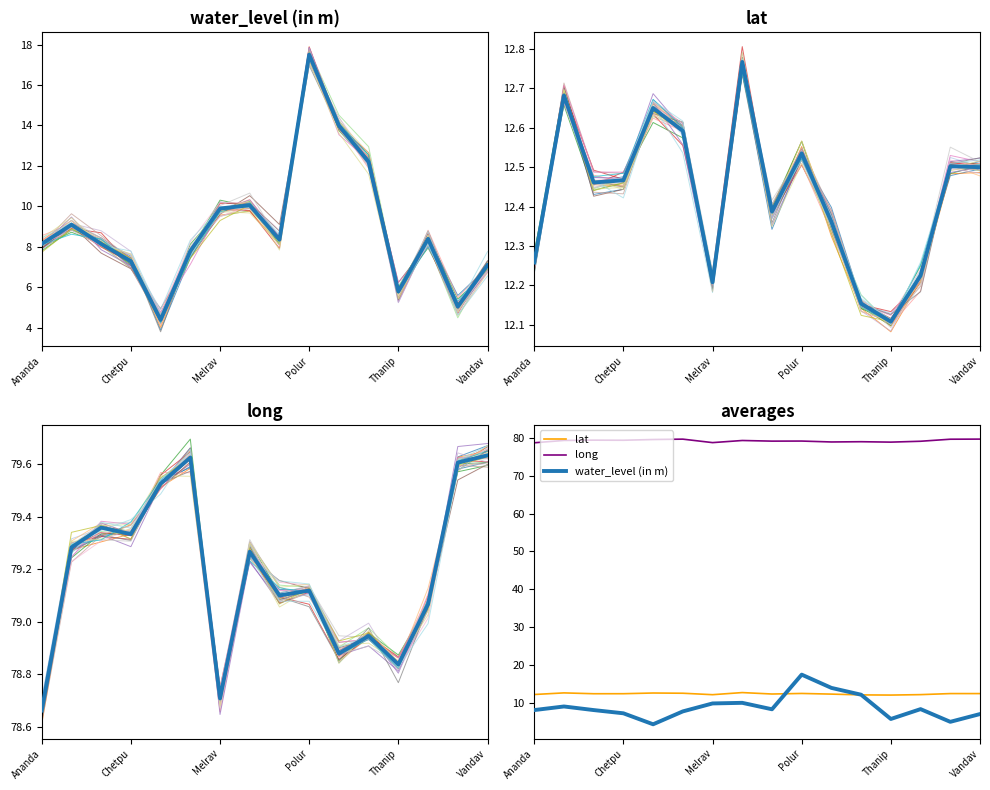

At how many categories does at least one series exceed 7?

16